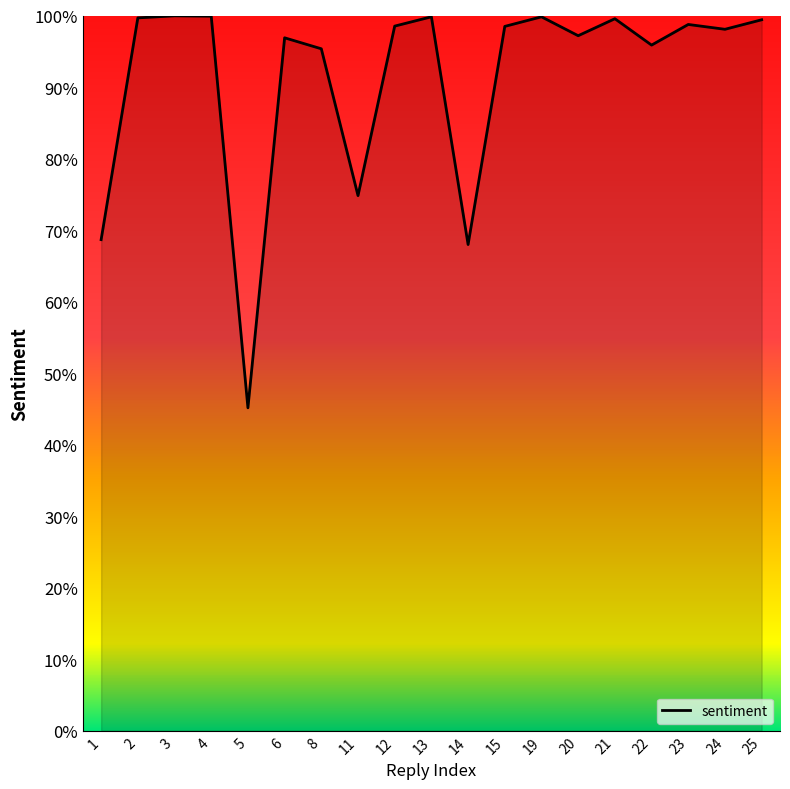

List the labels in order of value, largest first.

3, 4, 13, 19, 2, 21, 25, 23, 12, 15, 24, 20, 6, 22, 8, 11, 1, 14, 5